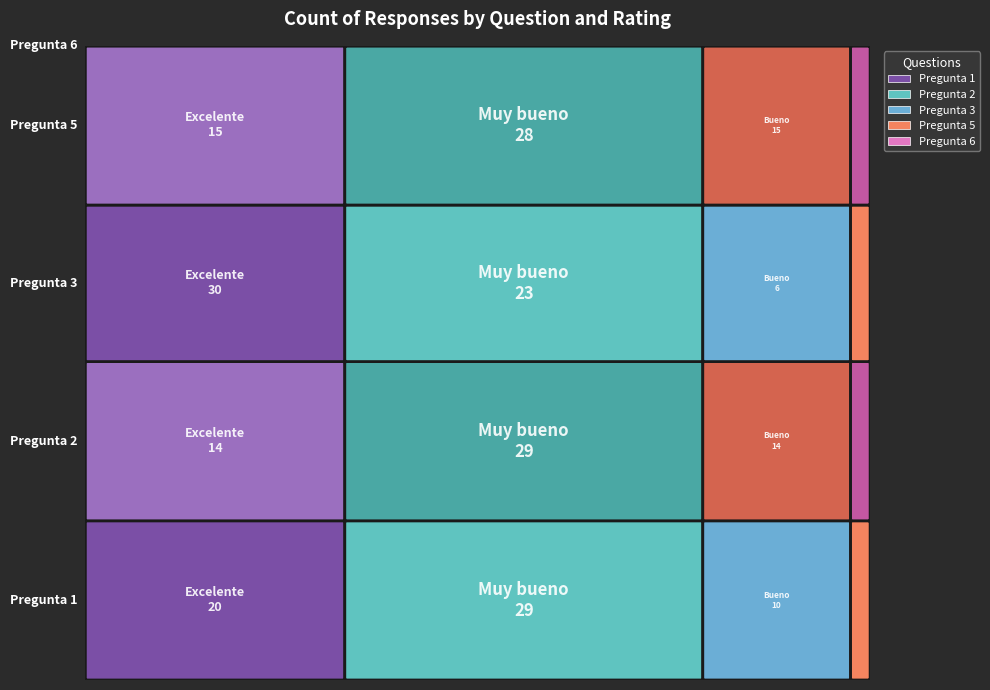

Which series has the largest total across all categories?

Pregunta 1